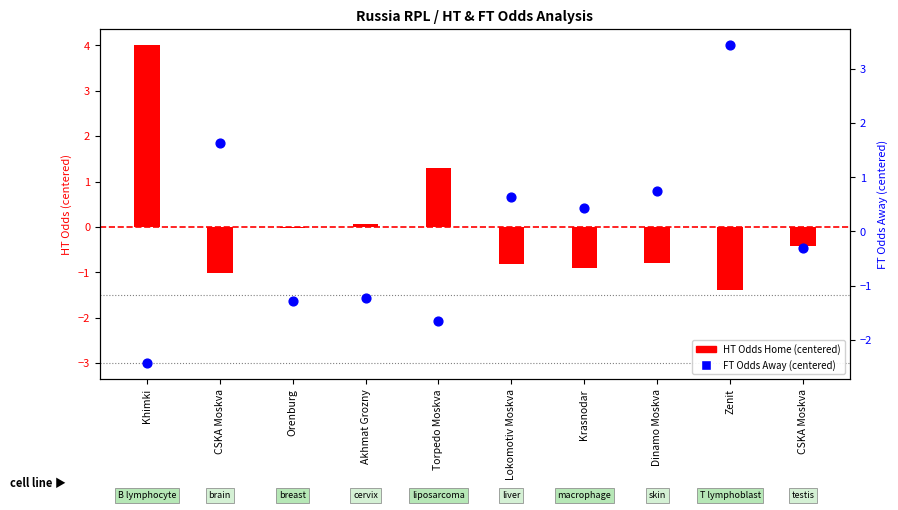

What is the total value across all series at Zenit?

2.0